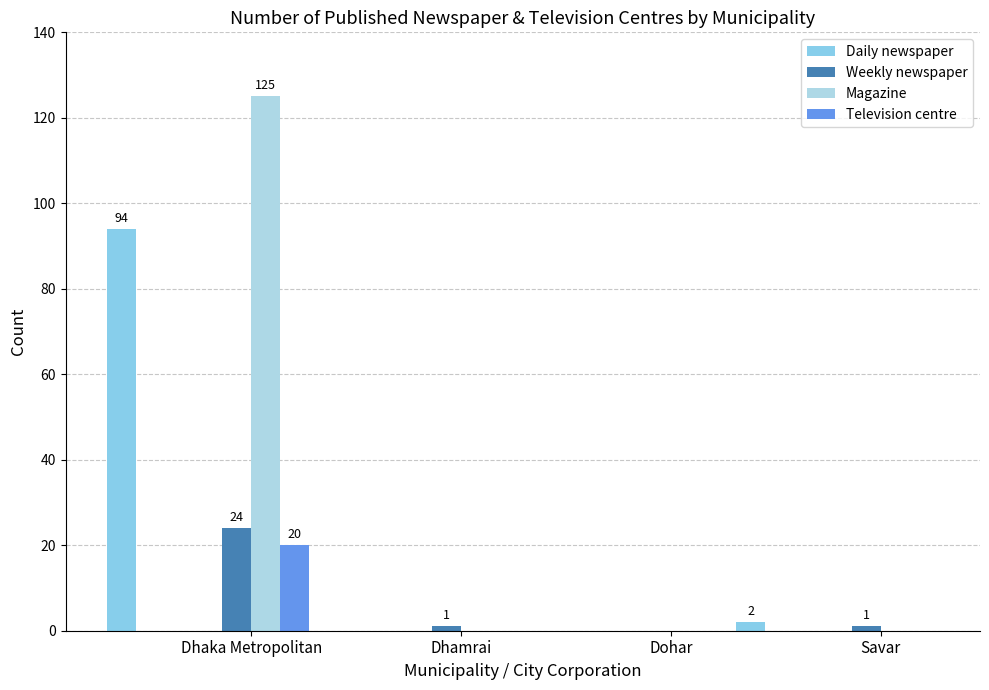

The Magazine series shows 125 at Dhaka Metropolitan. True or false?

True